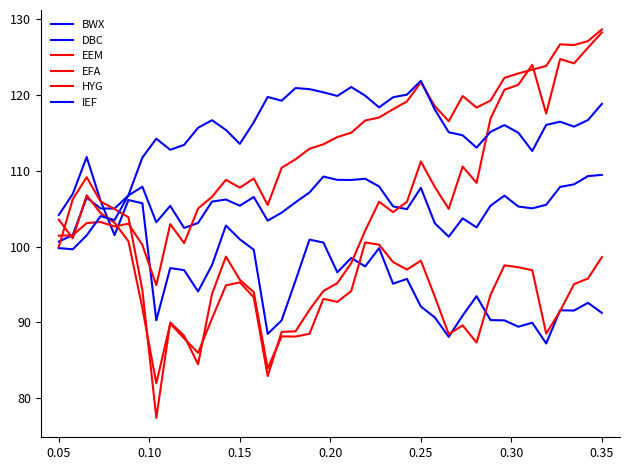

Does the chart display data point markers on the line(s)?

No